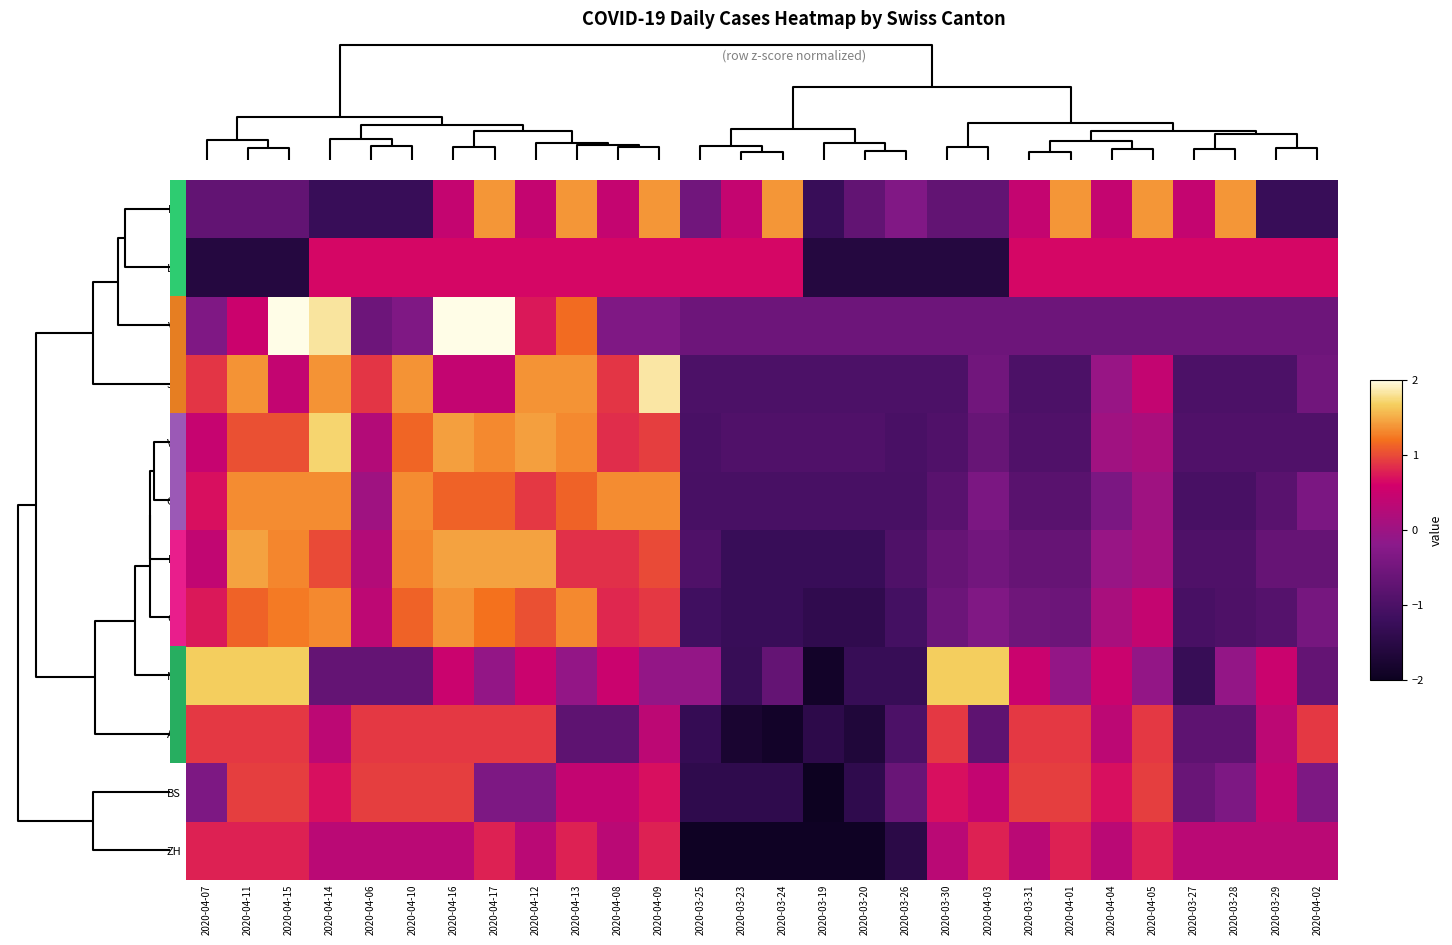

Count the number of categories in the chart.

28